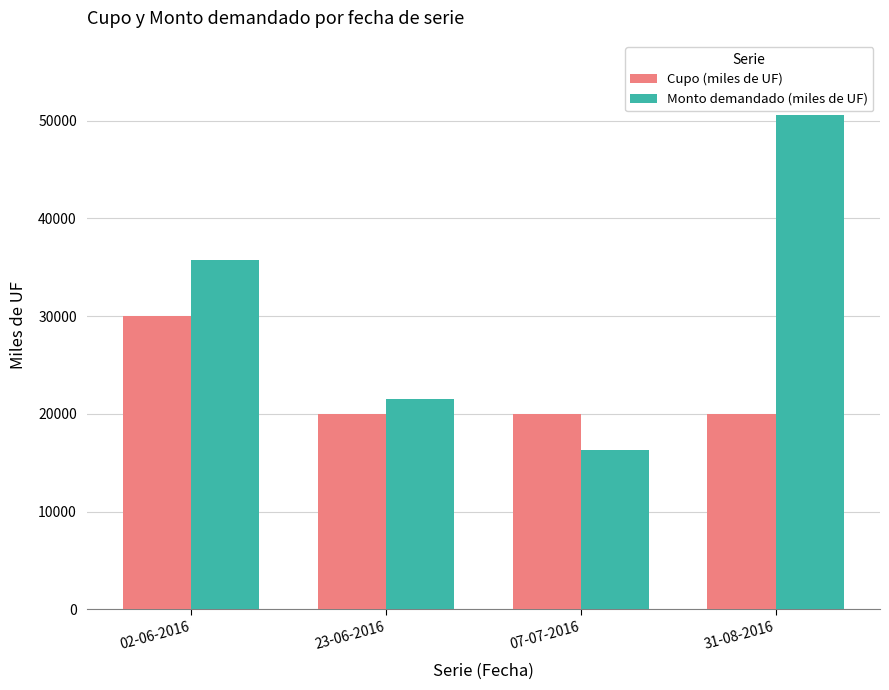

How many data points in Cupo (miles de UF) are above 20000?

1